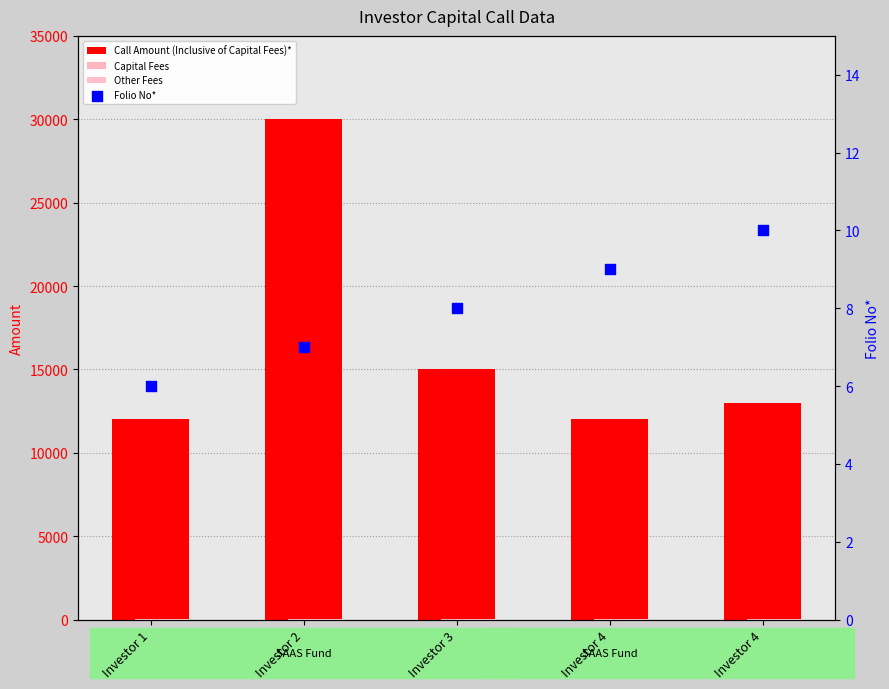

Which series reaches the maximum Y coordinate?

Call Amount (Inclusive of Capital Fees)*